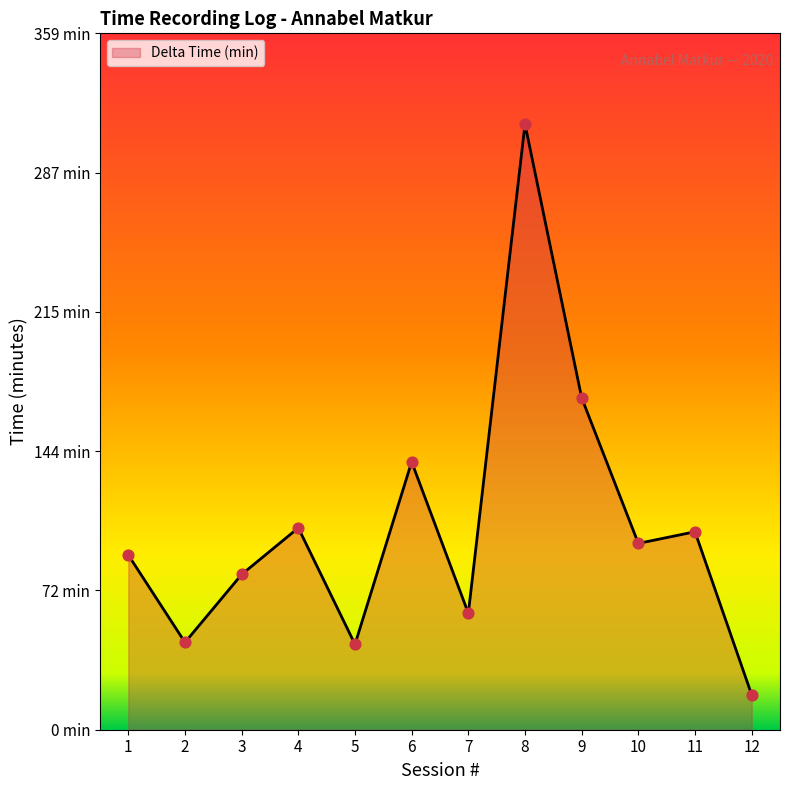

Approximately how many times larger is the value at 2 compared to 7?

0.8